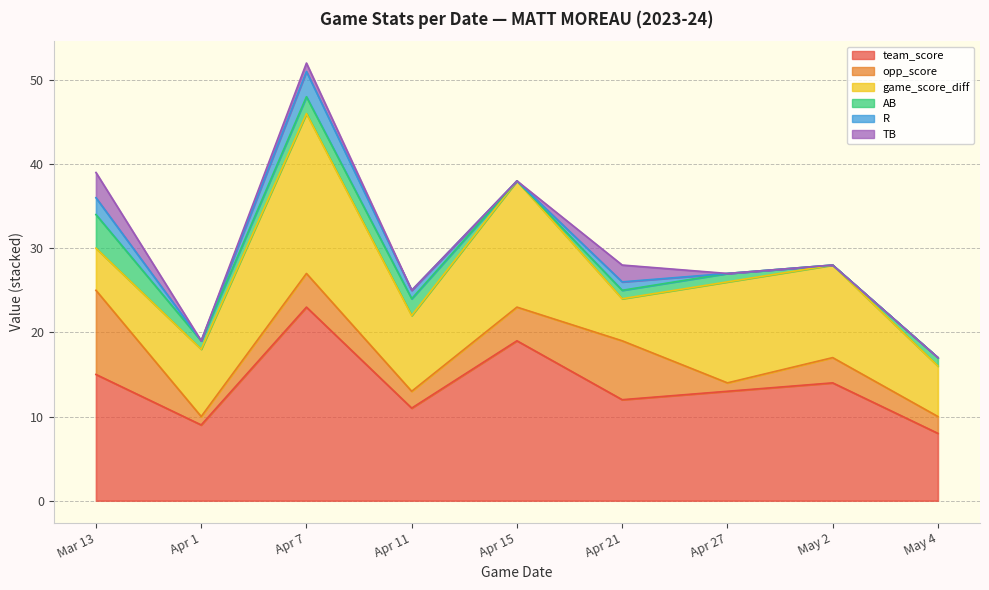

At which category does opp_score reach its first local peak?

Apr 7